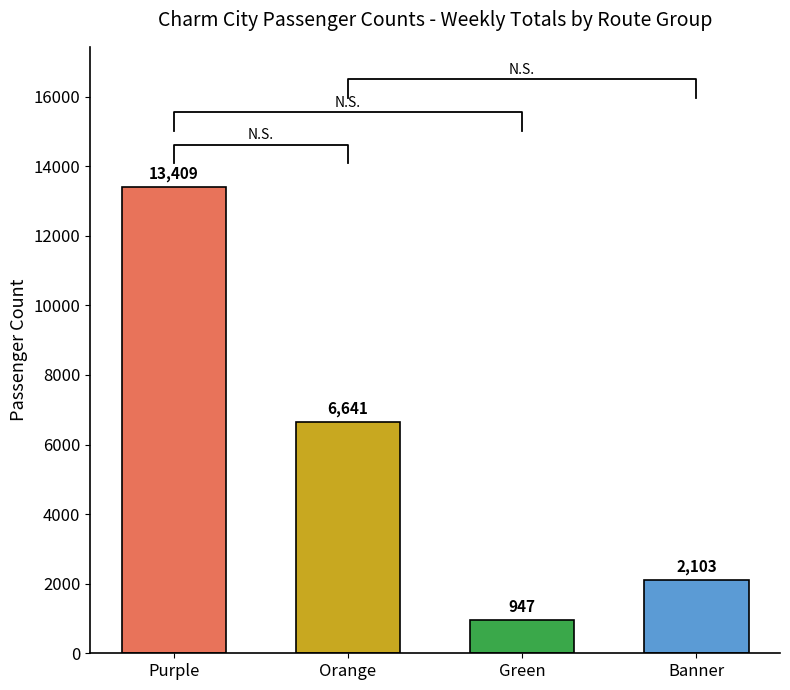

What is the average value?

5775